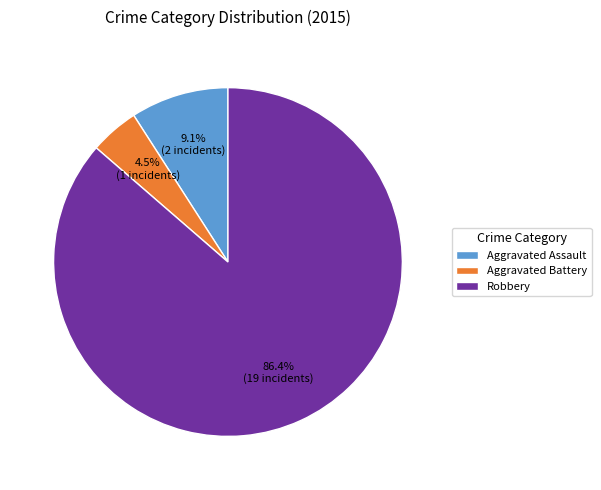

To the nearest percent, what is the difference between the Aggravated Battery and Robbery slice percentages?

82%